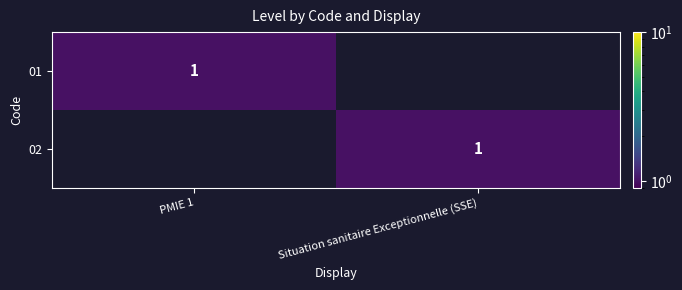

At which category does the chart reach its peak across all series?

PMIE 1